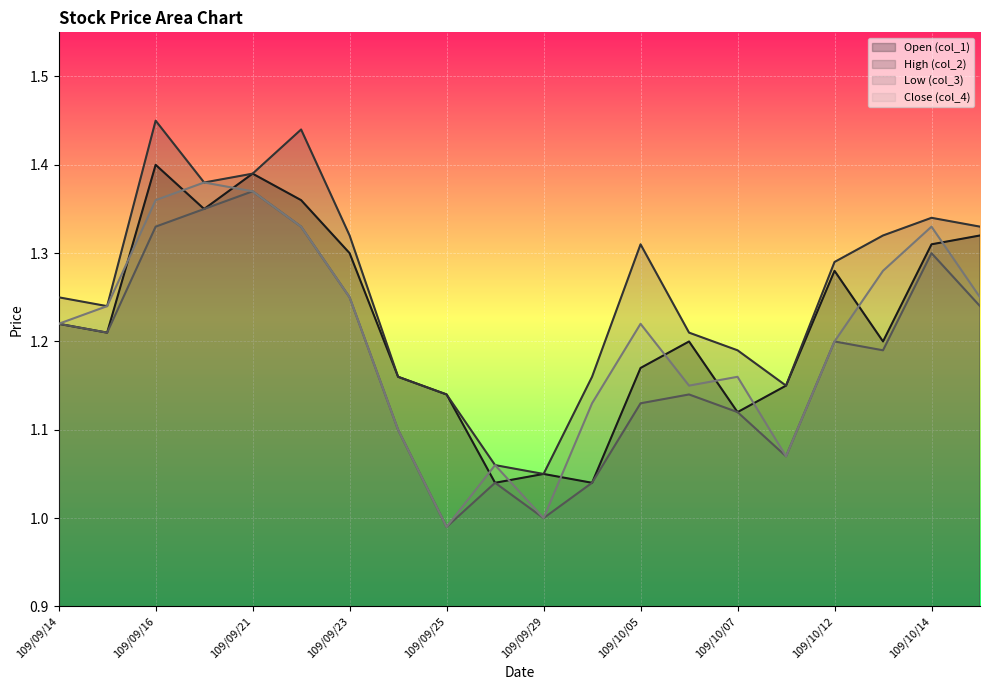

What is the lowest value of the Open (col_1) series?

1.0